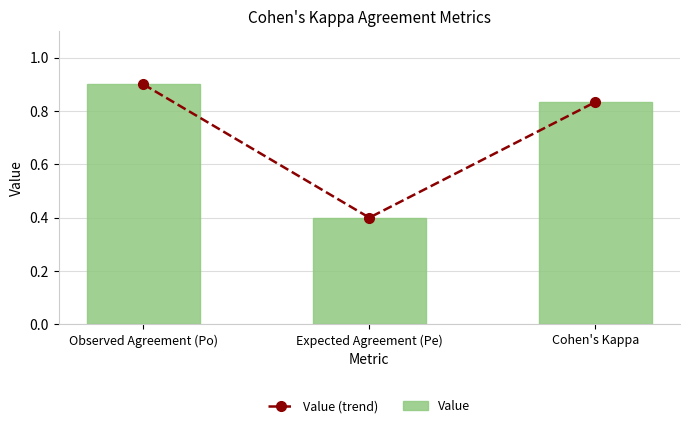

The Value (trend) series shows 0.6 at Expected Agreement (Pe). True or false?

False